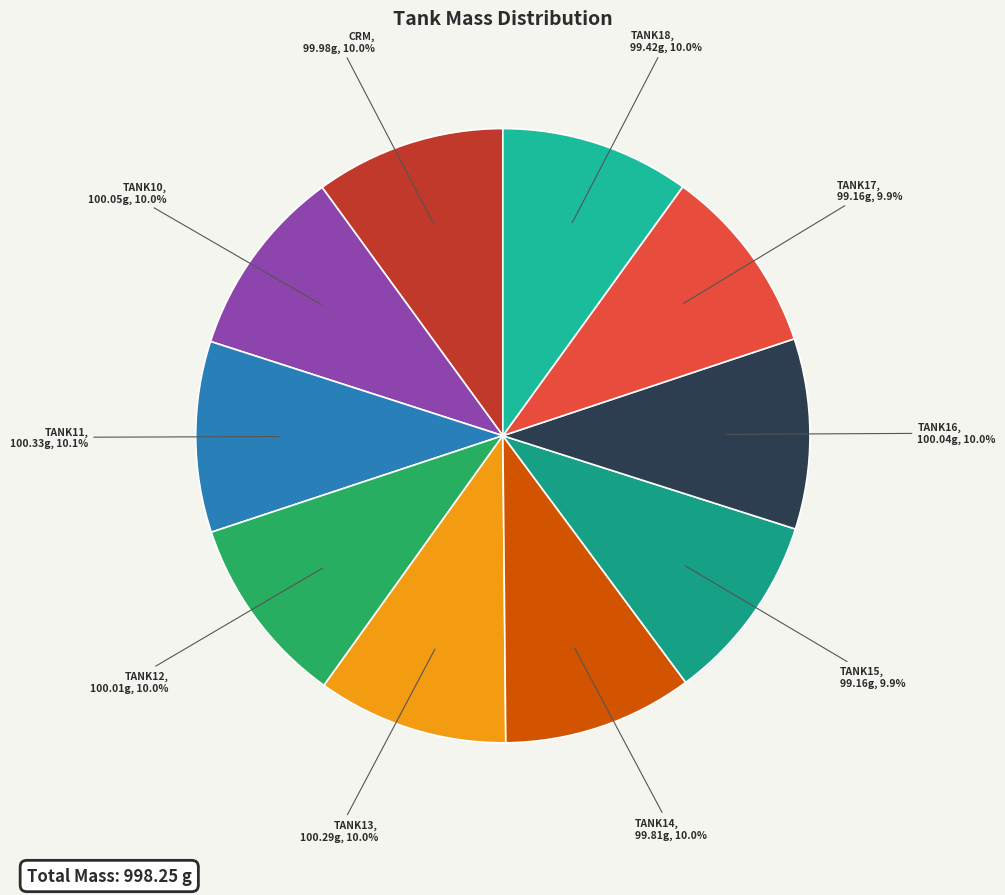

How many segments does this pie chart have?

10